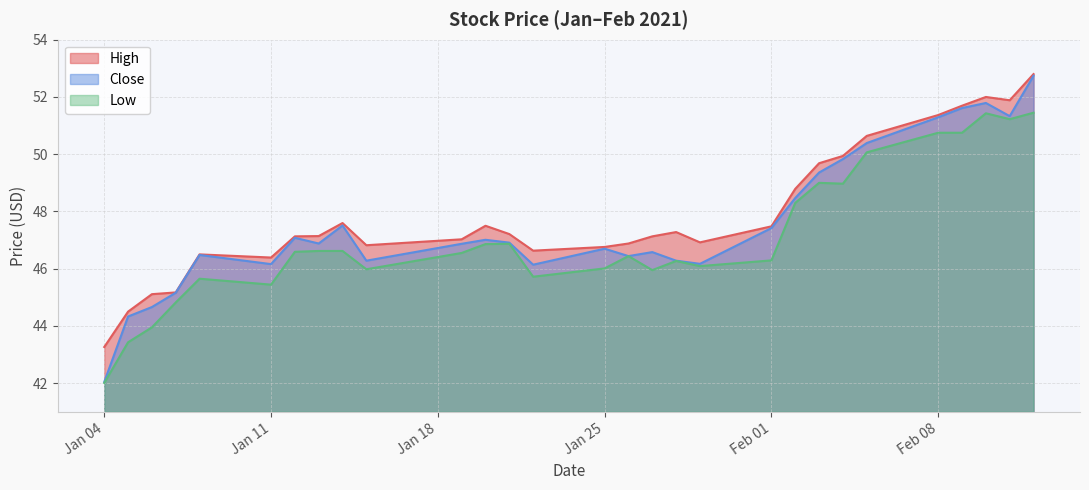

What is the label of the 7th point from the right?

2021-02-04